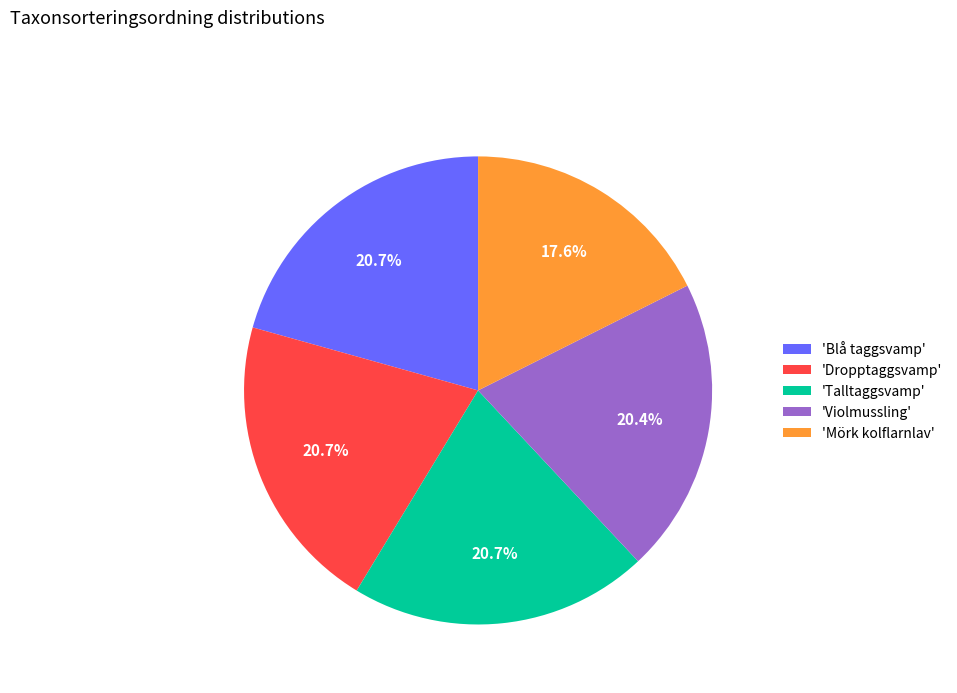

What is the ratio of the value at 'Mörk kolflarnlav' to the value at 'Blå taggsvamp'?

0.9